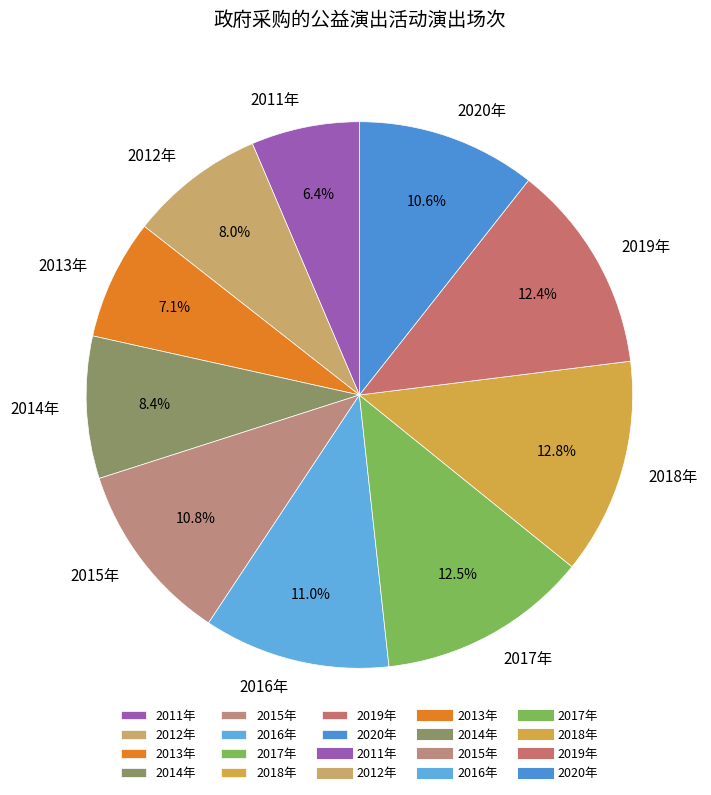

What percentage is NOT represented by 2016年?

89.0%